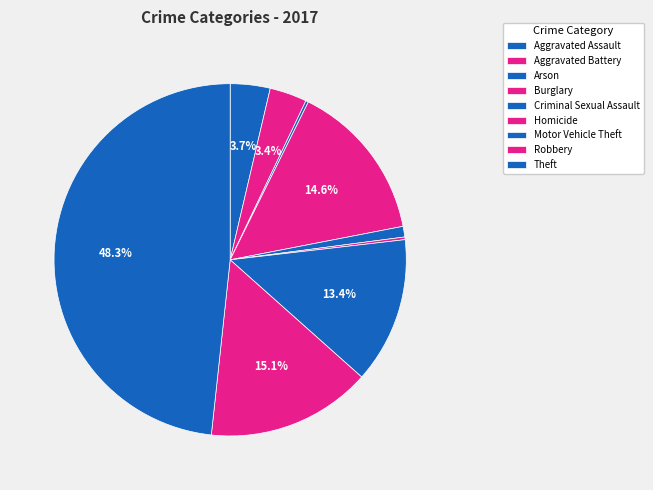

True or false: Aggravated Battery accounts for 3% of the total.

True